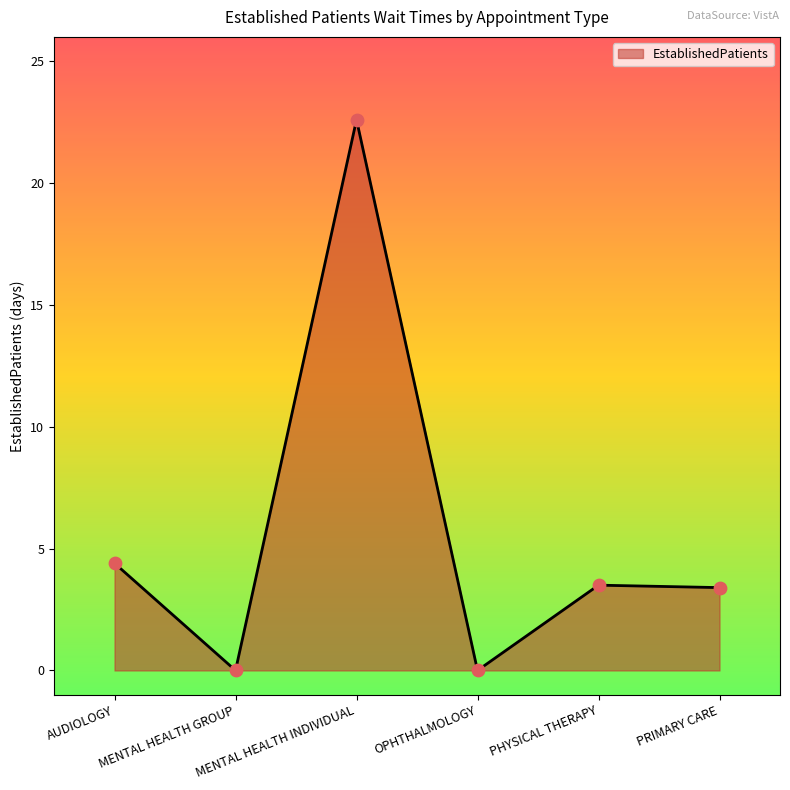

Between MENTAL HEALTH GROUP and PHYSICAL THERAPY, which is larger?

PHYSICAL THERAPY